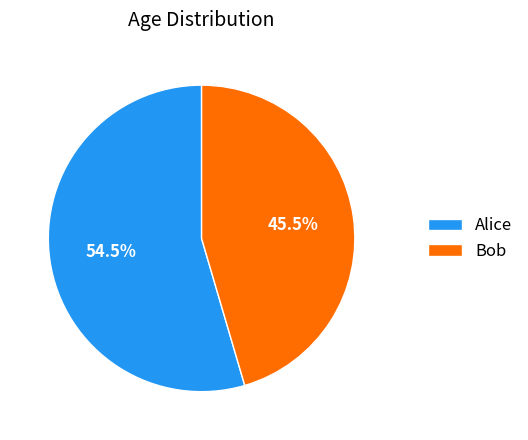

How many segments does this pie chart have?

2